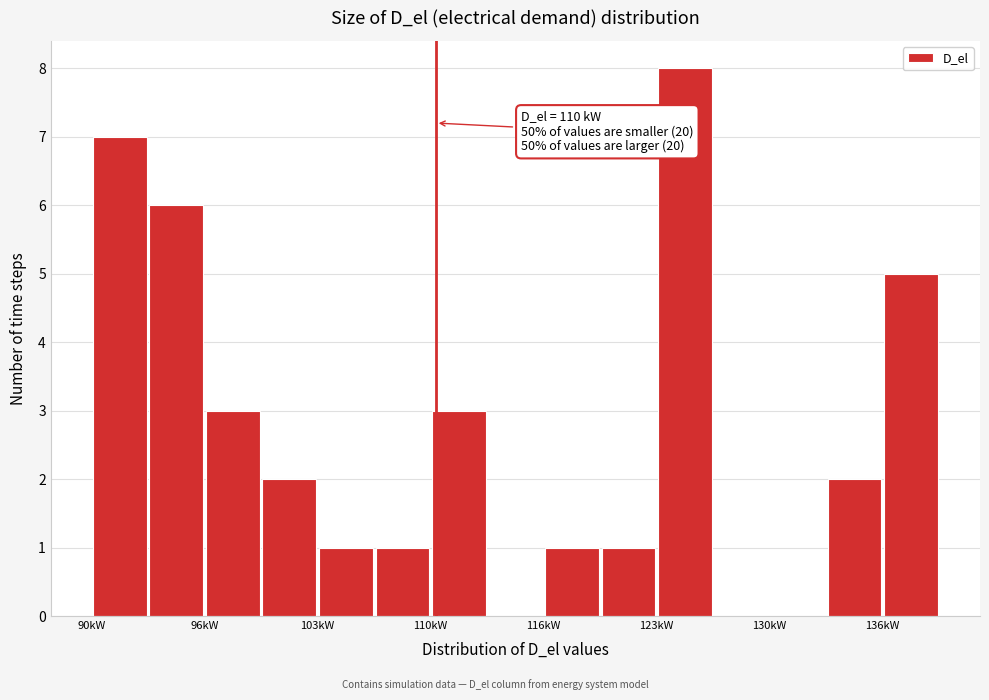

Read against the x-axis, roughly where is the centre of the tallest bar?

125